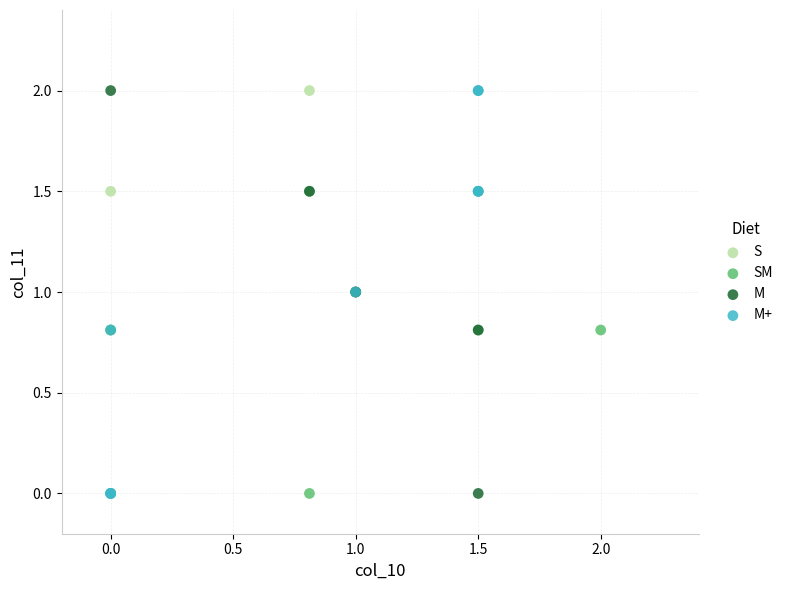

What are all the series names shown in the legend?

S, SM, M, M+